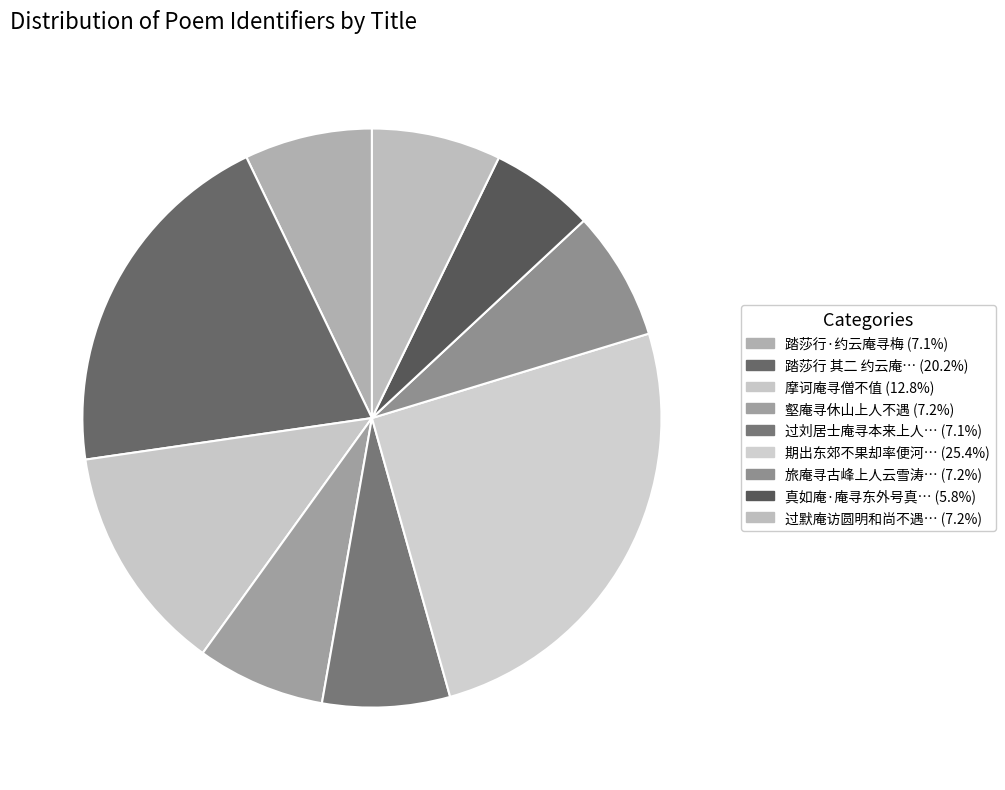

Count the number of slices in the pie.

9